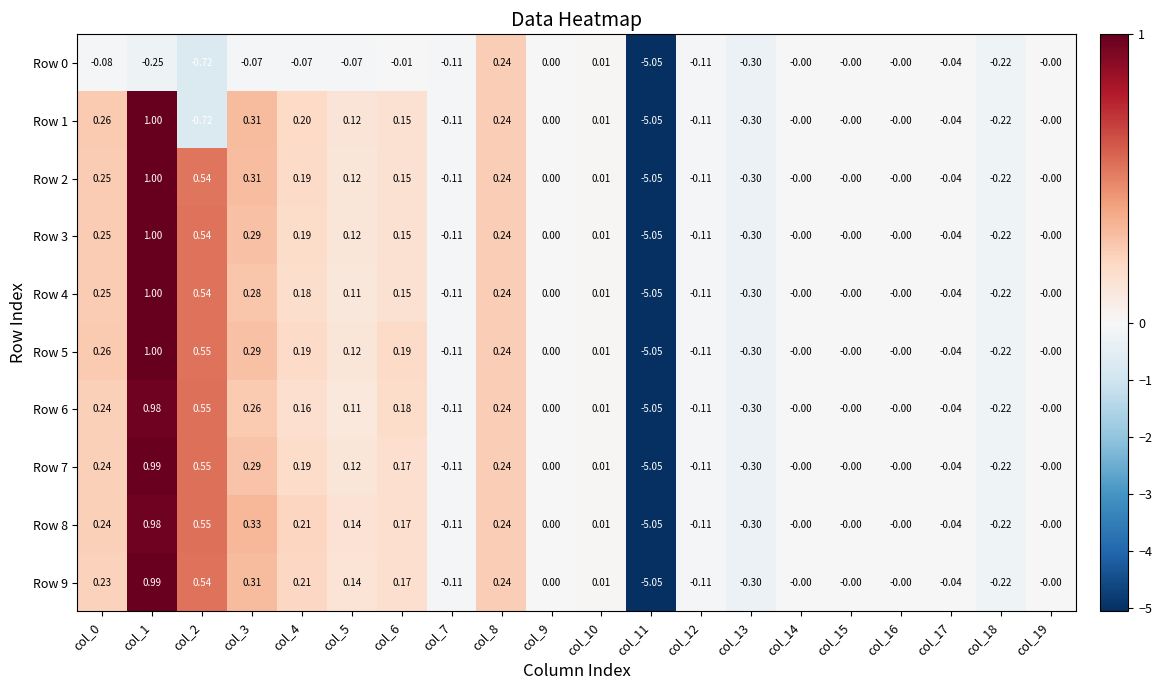

Is the value of Row 0 at col_18 greater than the value of Row 2 at col_16?

No